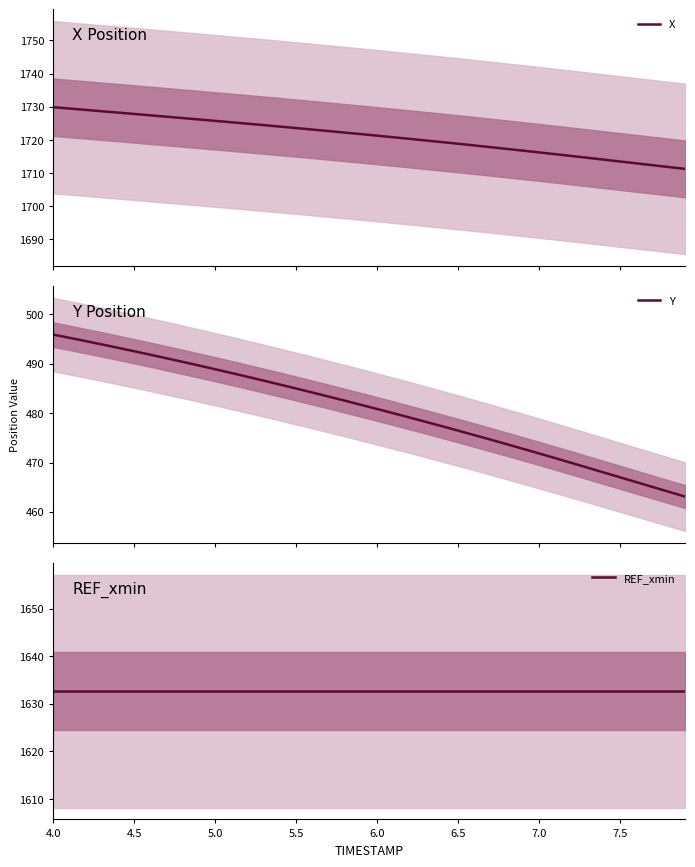

What is the maximum value for X?

1729.9